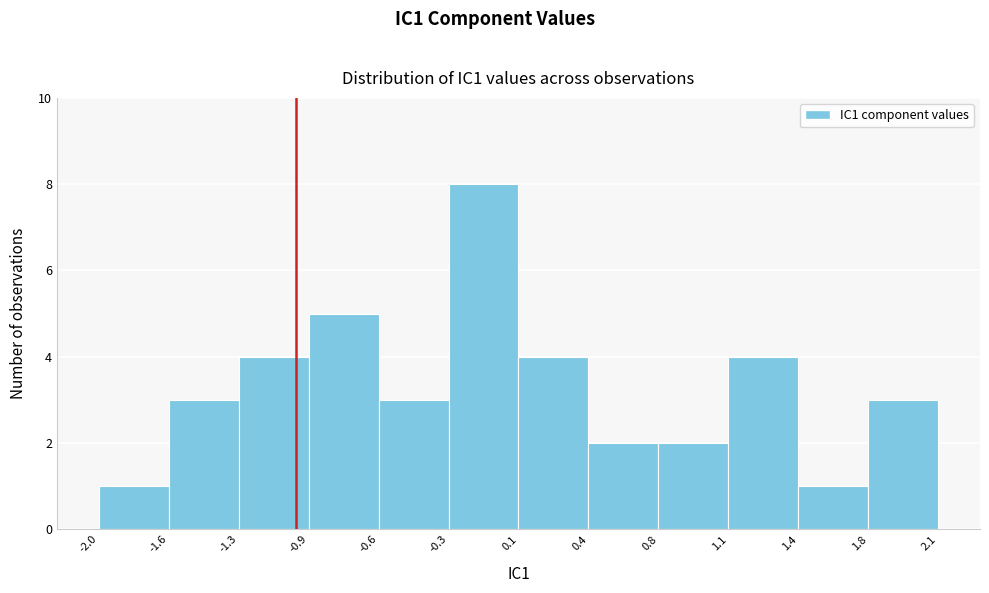

Reading left to right, list every bar in this chart as the range it spans on the x-axis followed by its height. The values are not printed on the chart, so give them approximately, as read against the axis.

-2.0 to -1.6: 1
-1.6 to -1.3: 3
-1.3 to -0.9: 4
-0.9 to -0.6: 5
-0.6 to -0.3: 3
-0.3 to 0.1: 8
0.1 to 0.4: 4
0.4 to 0.8: 2
0.8 to 1.1: 2
1.1 to 1.4: 4
1.4 to 1.8: 1
1.8 to 2.1: 3